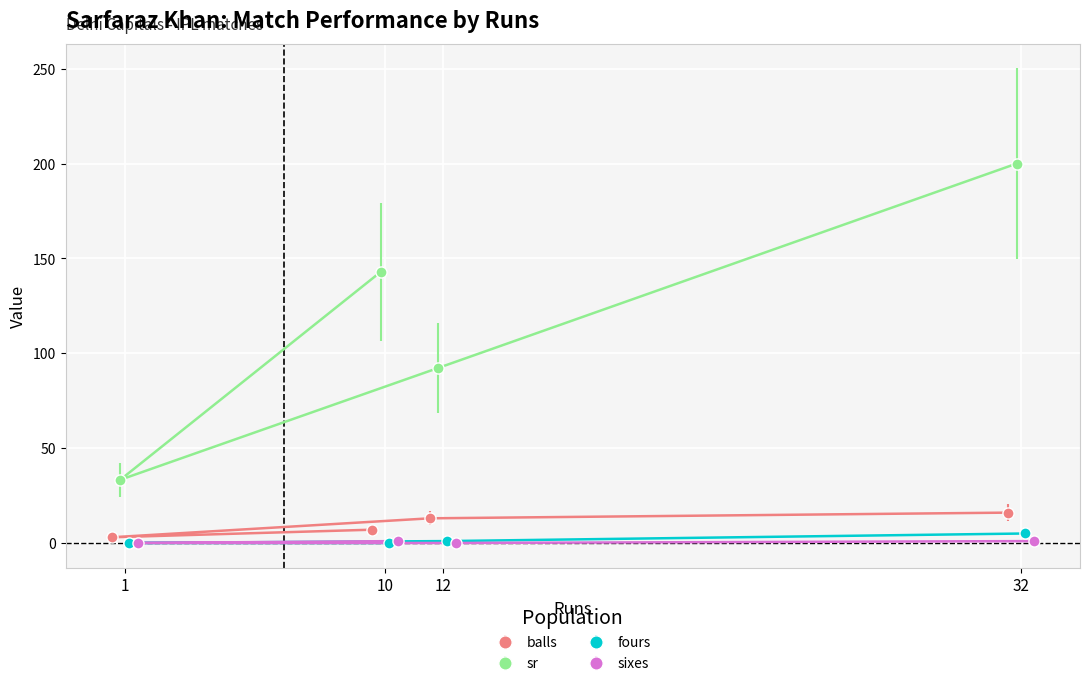

The sr series shows 33.3 at 1. True or false?

True